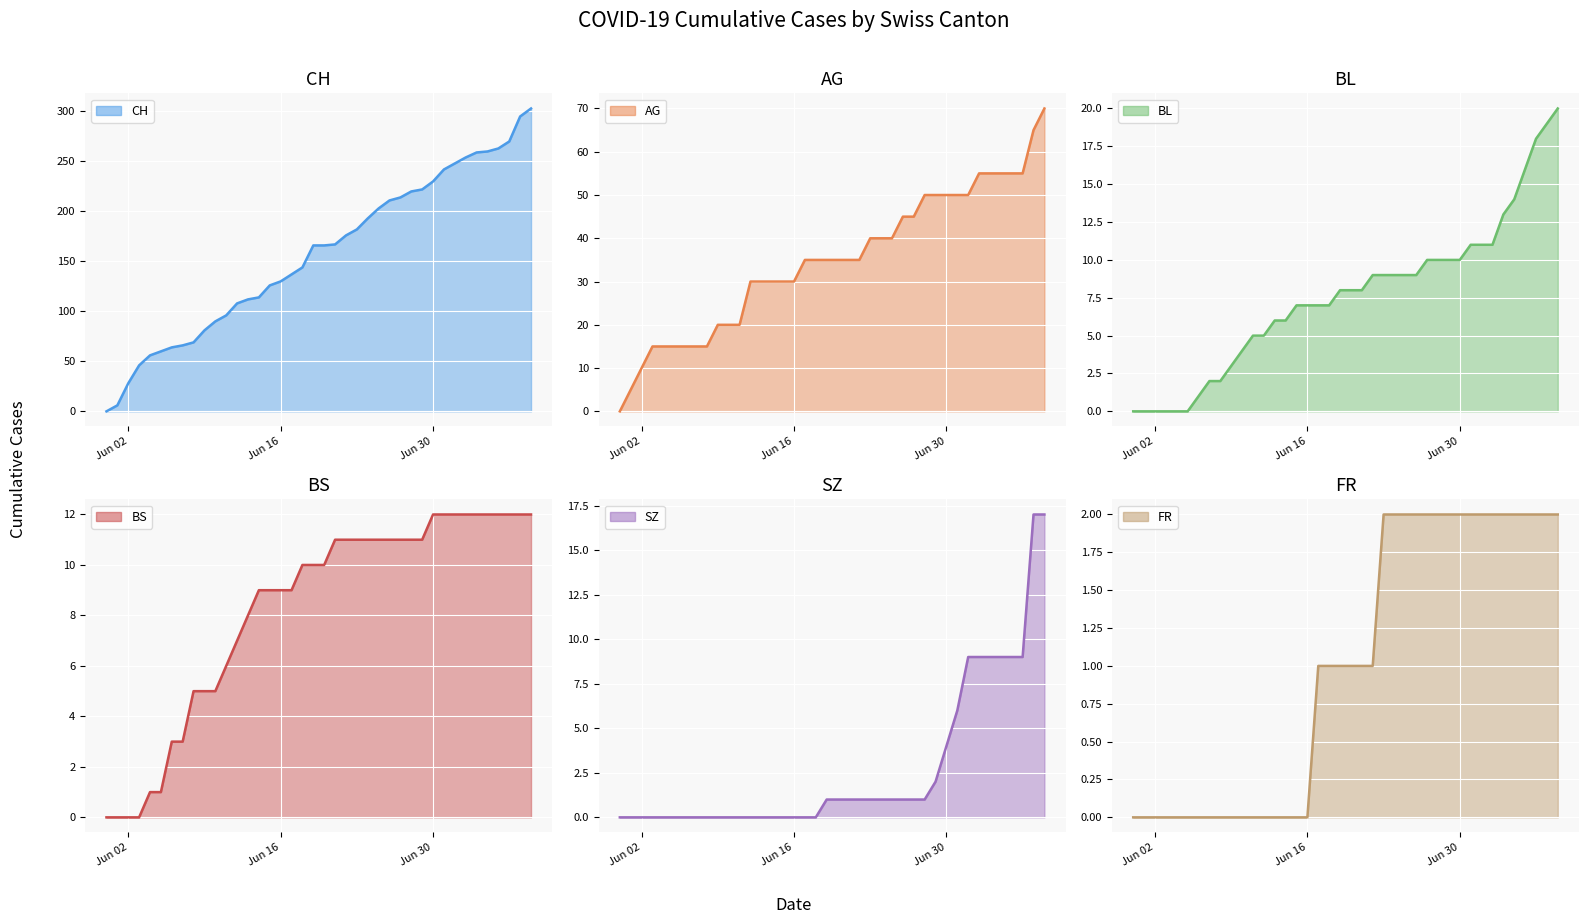

Reading left to right, extract all data points from this chart.

CH: 0	6	28	46	56	60	64	66	69	81	90	96	108	112	114	126	130	137	144	166	166	167	176	182	193	203	211	214	220	222	230	242	248	254	259	260	263	270	295	303
AG: 0	5	10	15	15	15	15	15	15	20	20	20	30	30	30	30	30	35	35	35	35	35	35	40	40	40	45	45	50	50	50	50	50	55	55	55	55	55	65	70
BL: 0	0	0	0	0	0	1	2	2	3	4	5	5	6	6	7	7	7	7	8	8	8	9	9	9	9	9	10	10	10	10	11	11	11	13	14	16	18	19	20
BS: 0	0	0	0	1	1	3	3	5	5	5	6	7	8	9	9	9	9	10	10	10	11	11	11	11	11	11	11	11	11	12	12	12	12	12	12	12	12	12	12
SZ: 0	0	0	0	0	0	0	0	0	0	0	0	0	0	0	0	0	0	0	1	1	1	1	1	1	1	1	1	1	2	4	6	9	9	9	9	9	9	17	17
FR: 0	0	0	0	0	0	0	0	0	0	0	0	0	0	0	0	0	1	1	1	1	1	1	2	2	2	2	2	2	2	2	2	2	2	2	2	2	2	2	2